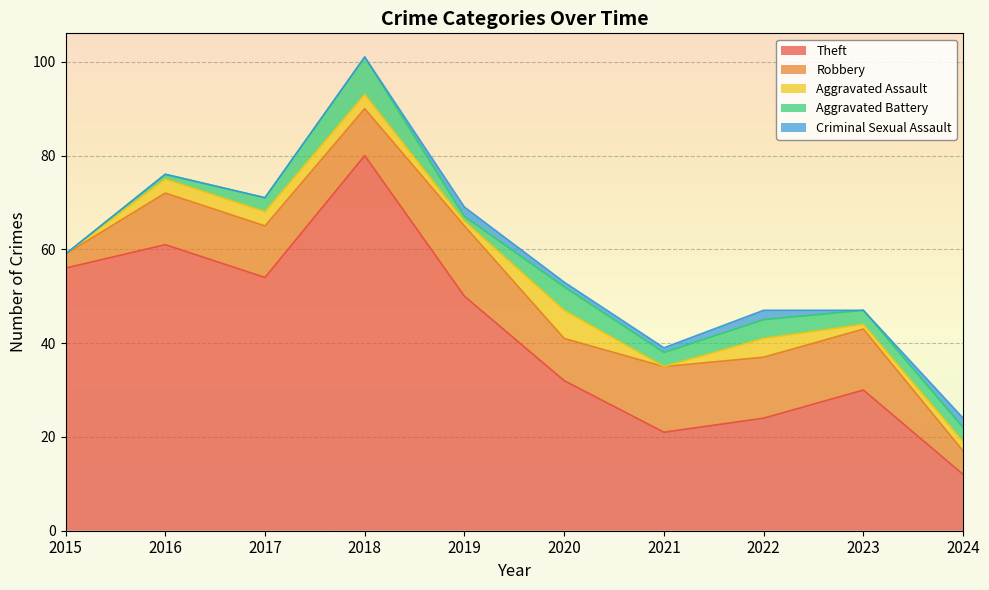

At 2024, list the series in order from smallest to largest.

Aggravated Assault, Criminal Sexual Assault, Aggravated Battery, Robbery, Theft